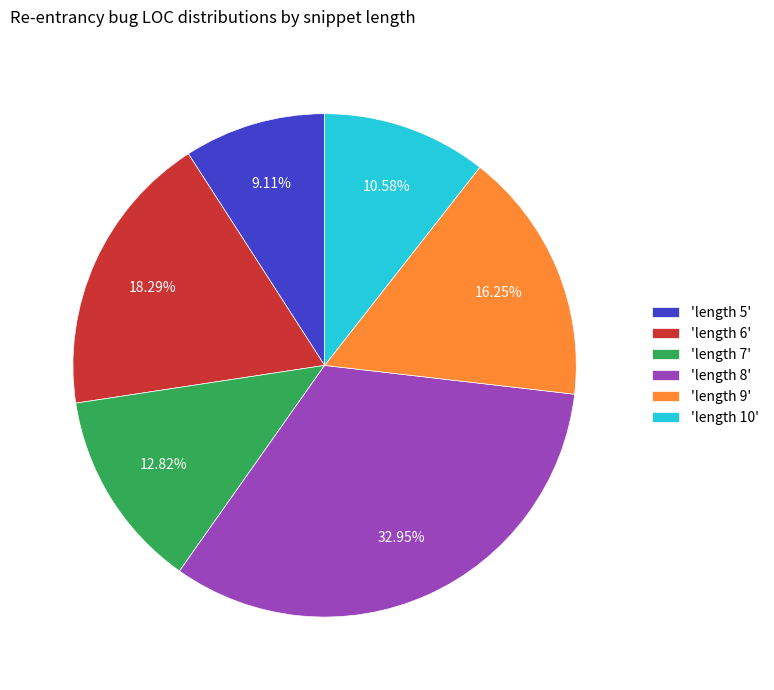

Rank the categories by value from lowest to highest.

'length 5', 'length 10', 'length 7', 'length 9', 'length 6', 'length 8'